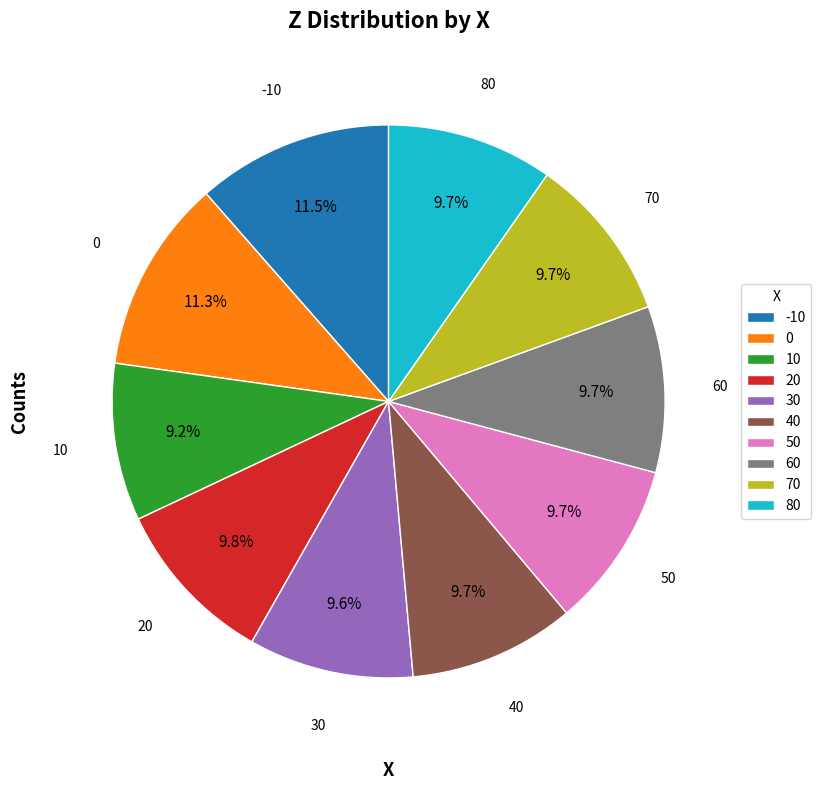

Is the sum of 10 and -10 greater than half?

No